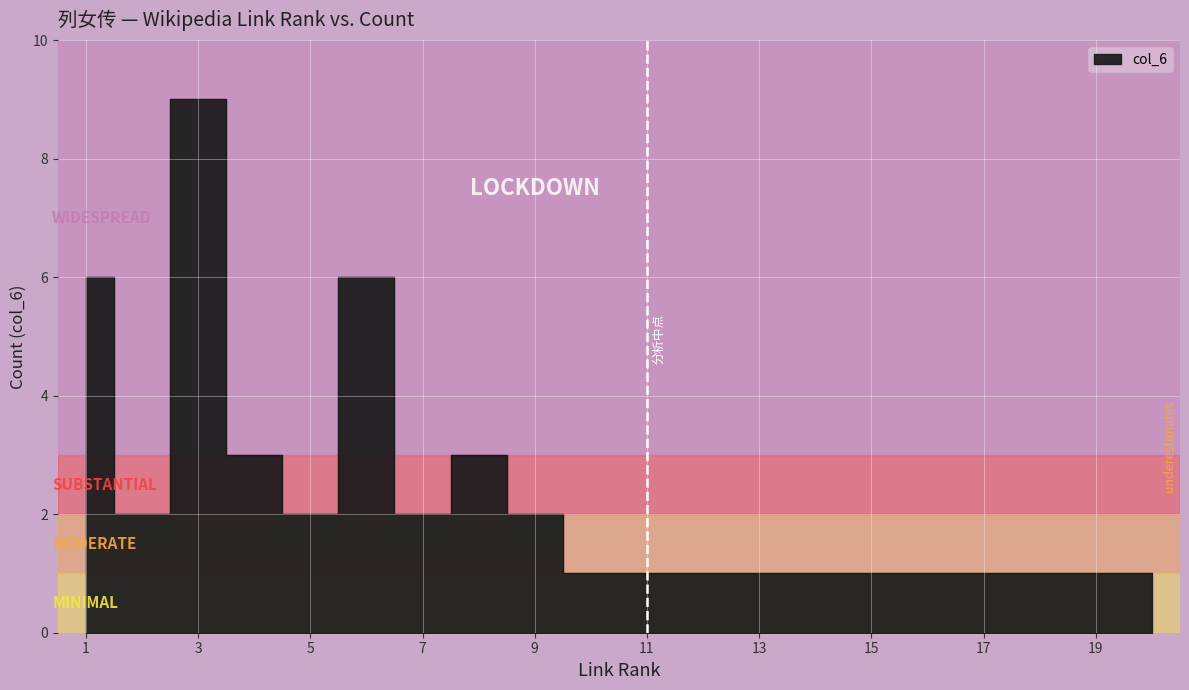

Rank the categories by value from highest to lowest.

3, 1, 6, 4, 8, 2, 5, 7, 9, 10, 11, 12, 13, 14, 15, 16, 17, 18, 19, 20